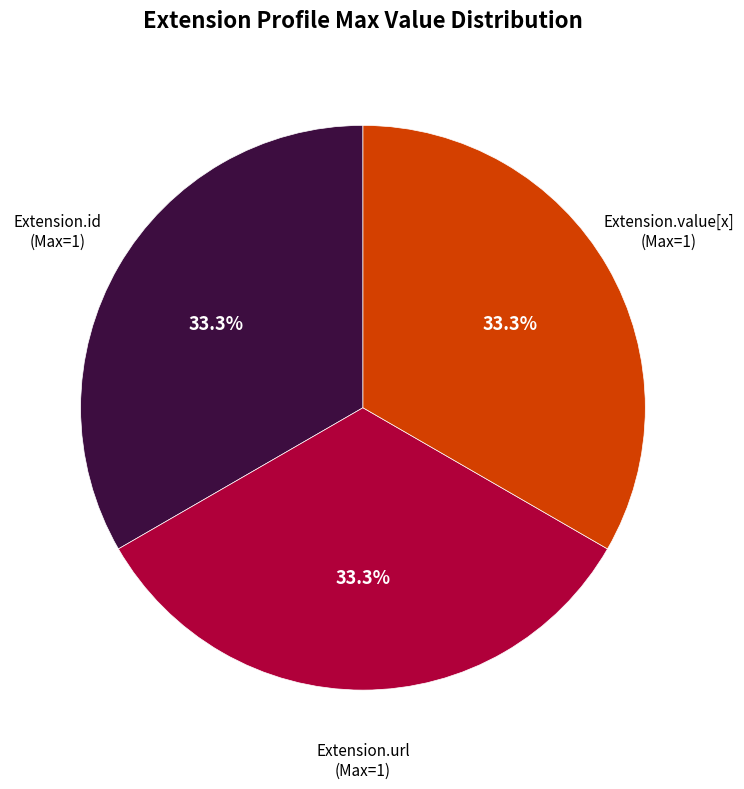

Does any single category account for the majority?

No